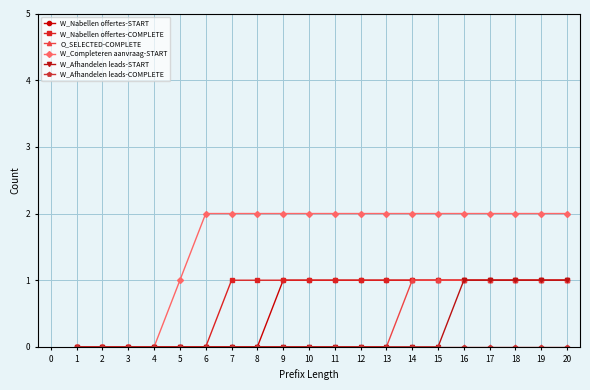

Which series has the largest total across all categories?

W_Completeren aanvraag-START